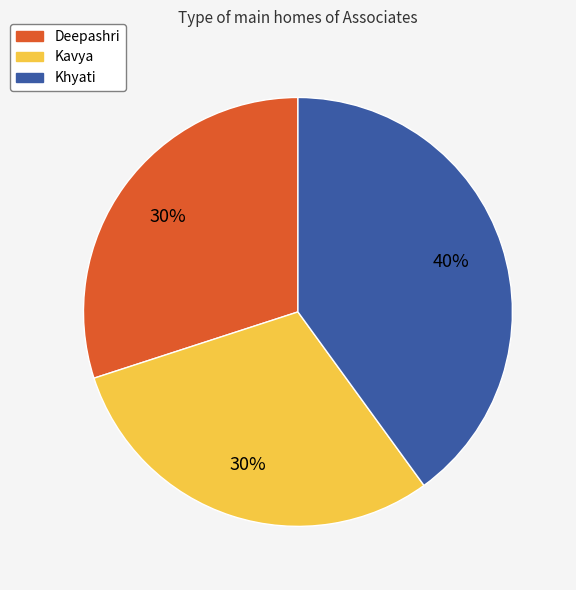

True or false: Khyati accounts for 40% of the total.

True